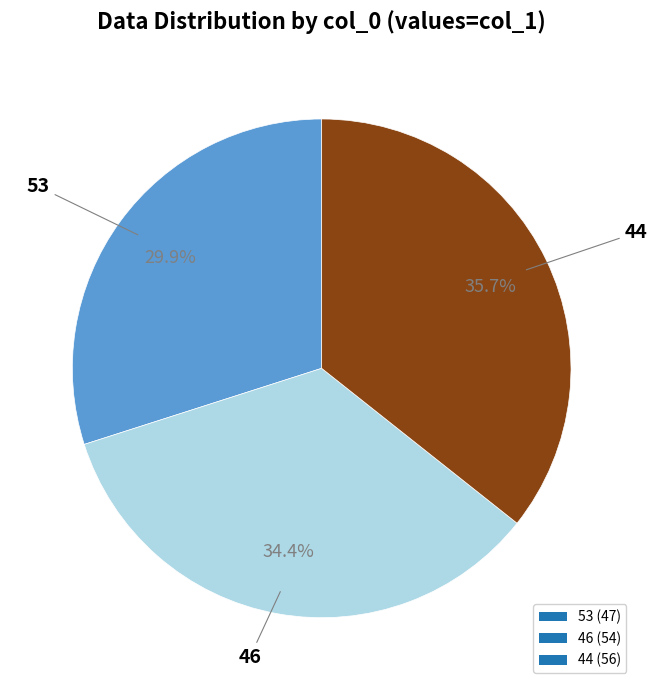

Is there a majority slice in this chart?

No